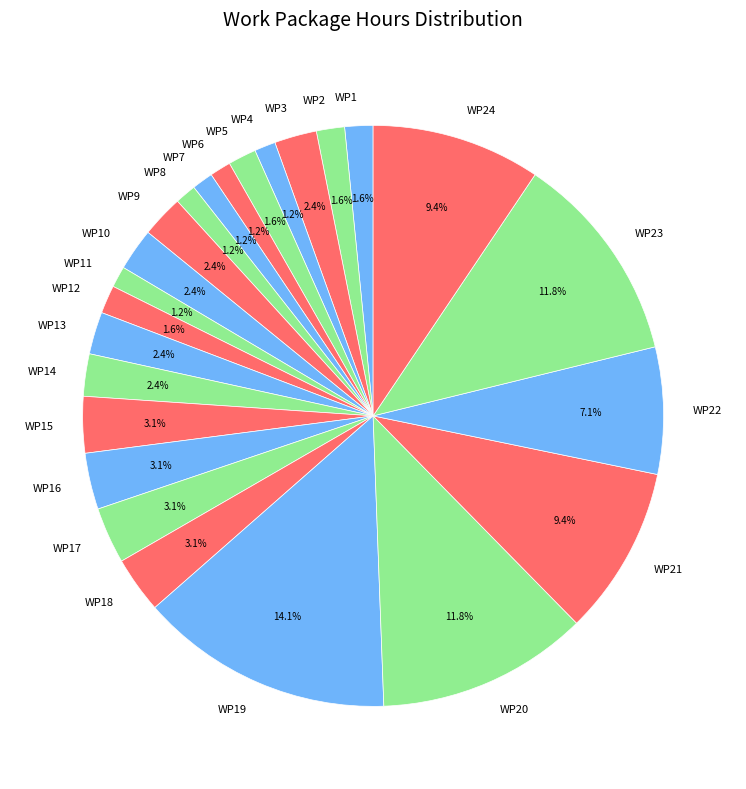

What percentage is the WP2 slice, to the nearest percent?

2%